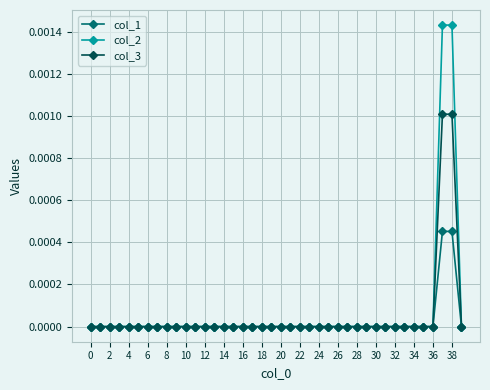

List the series in order of their overall mean, highest first.

col_2, col_3, col_1